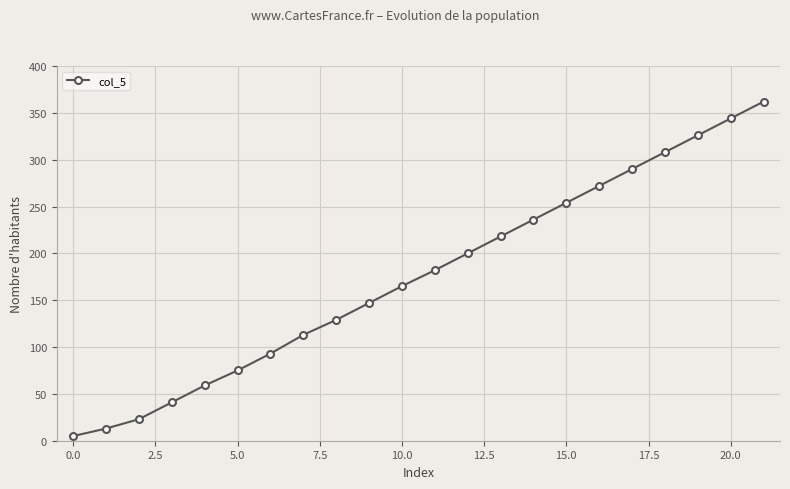

Reading left to right, list all the values displayed in this chart.

5	13	23	41	59	75	93	113	129	147	165	182	200	218	236	254	272	290	308	326	344	362